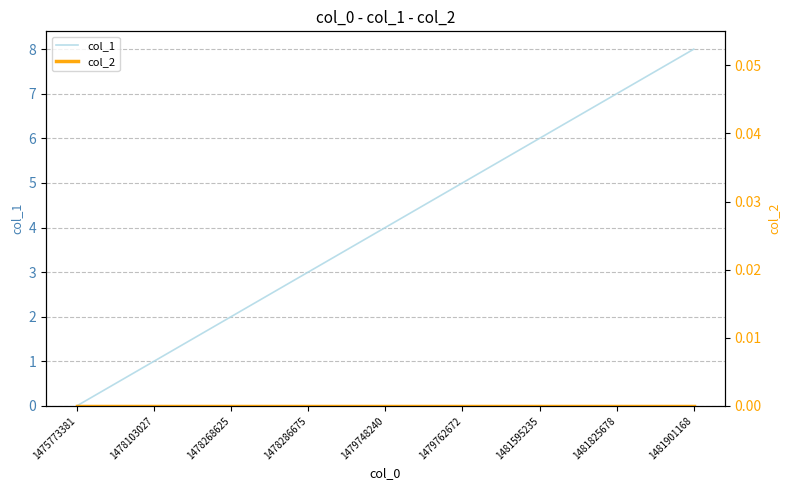

True or false: col_2 and col_1 intersect in this chart.

False